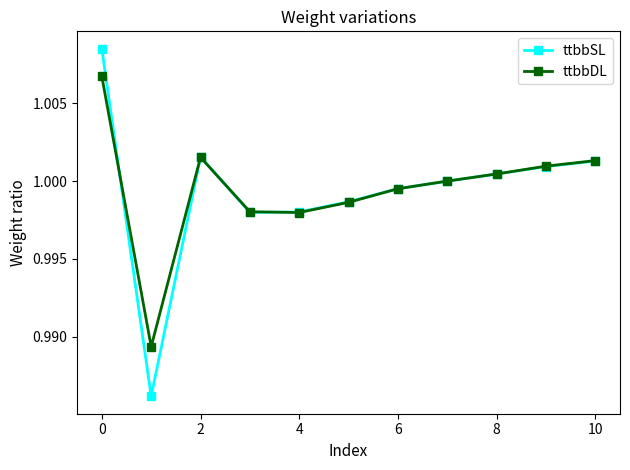

How many lines are shown in the chart?

2